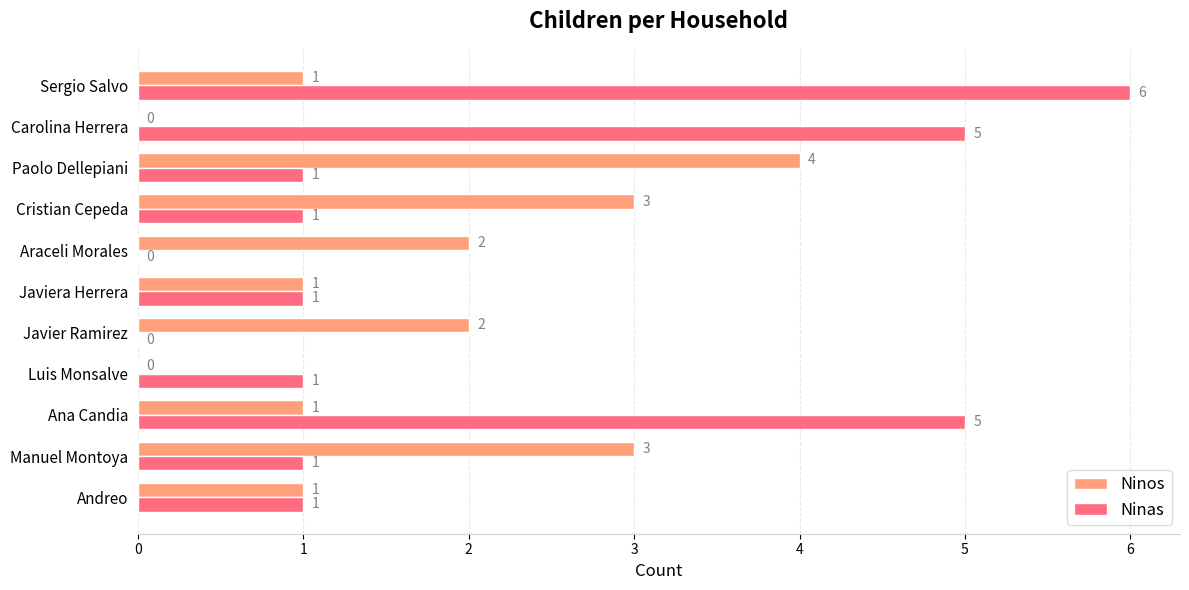

At which category is the sum across all series the highest?

Sergio Salvo